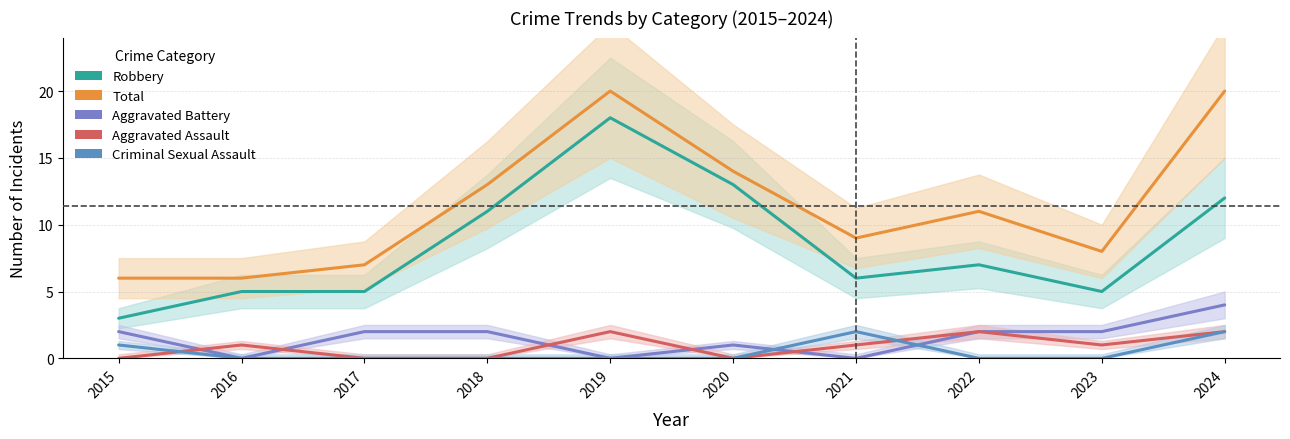

What is the difference between the highest and lowest values at 2017?

7